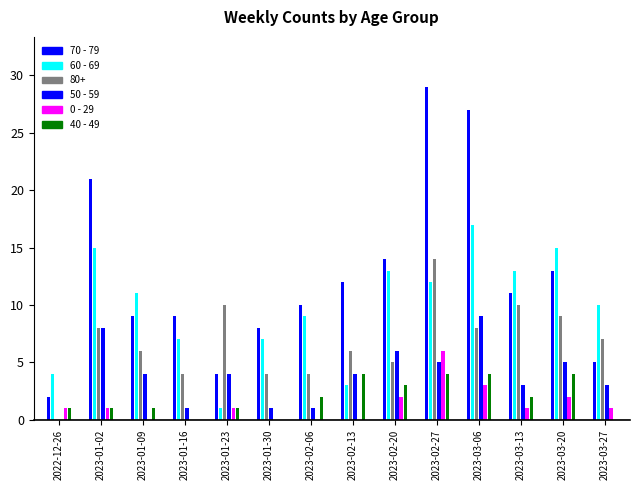

Where is 60 - 69 nearest to the value 9?

2023-02-06